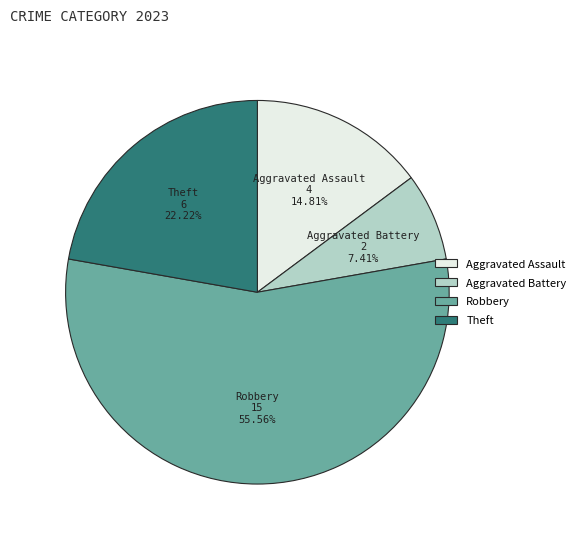

Does any single category account for the majority?

Yes